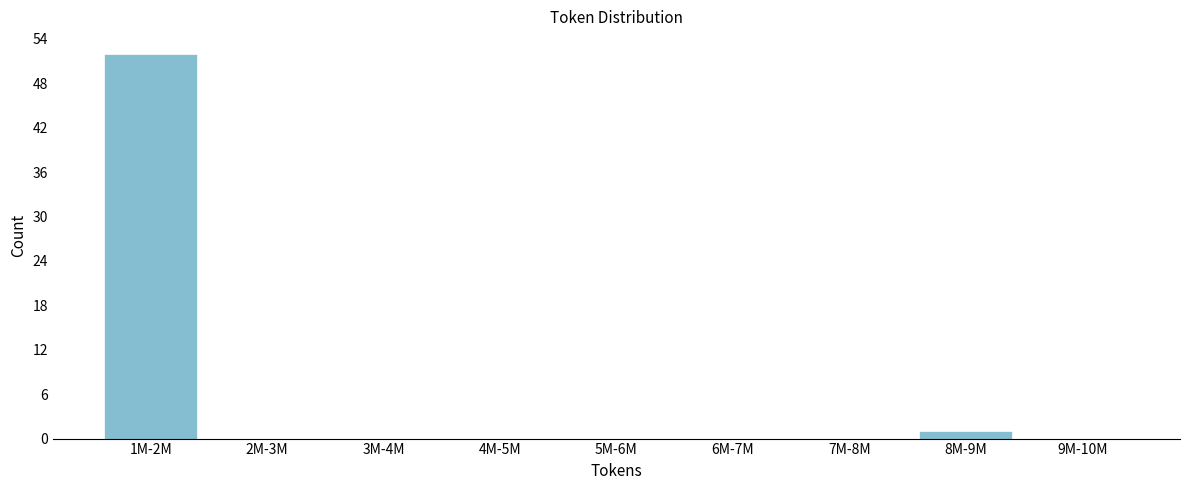

Reading right to left, list all the values displayed in this chart.

9M-10M=0	8M-9M=1	7M-8M=0	6M-7M=0	5M-6M=0	4M-5M=0	3M-4M=0	2M-3M=0	1M-2M=52